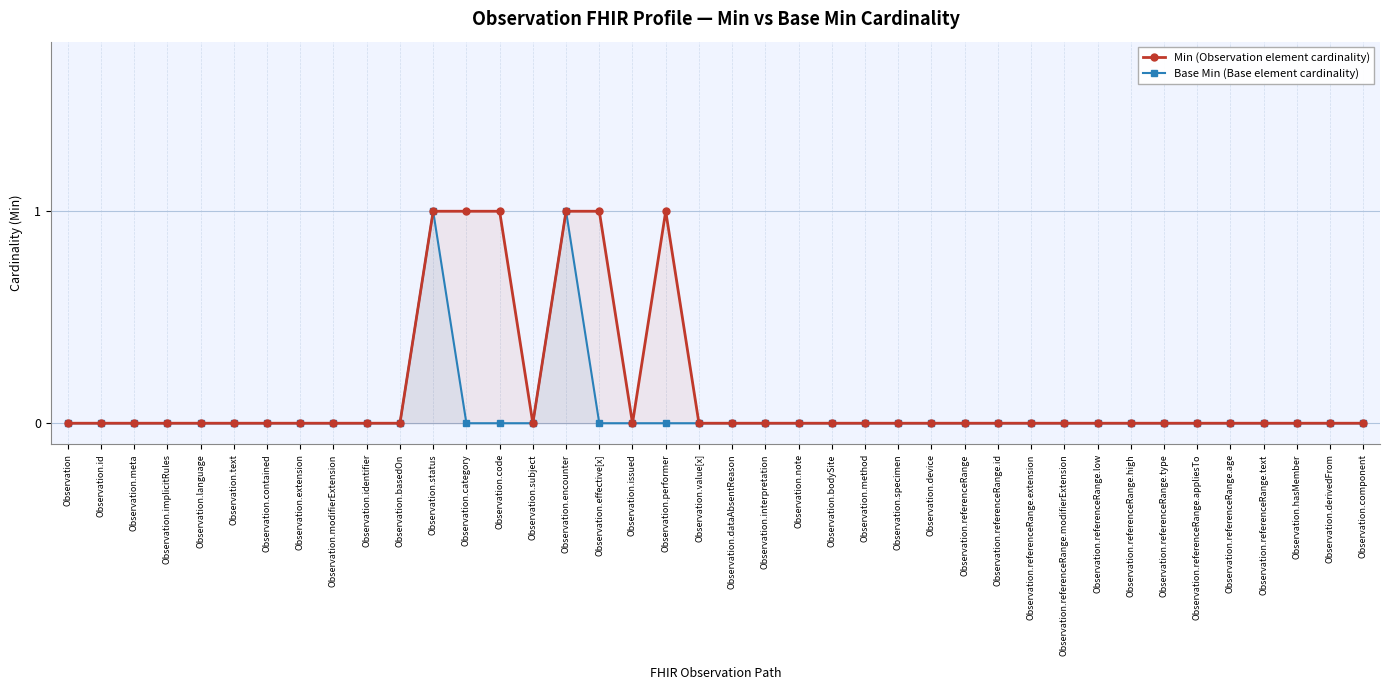

At which label does Base Min (Base element cardinality) reach its peak?

Observation.status